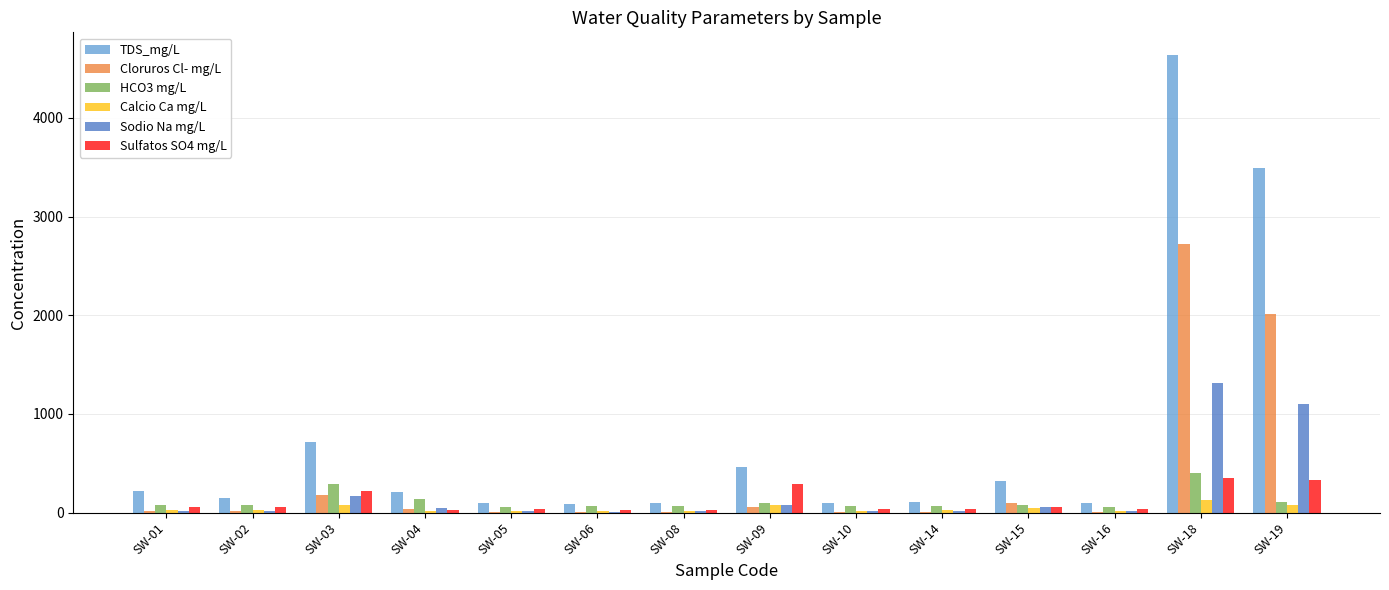

What are all the series names shown in the legend?

TDS_mg/L, Cloruros Cl- mg/L, HCO3 mg/L, Calcio Ca mg/L, Sodio Na mg/L, Sulfatos SO4 mg/L